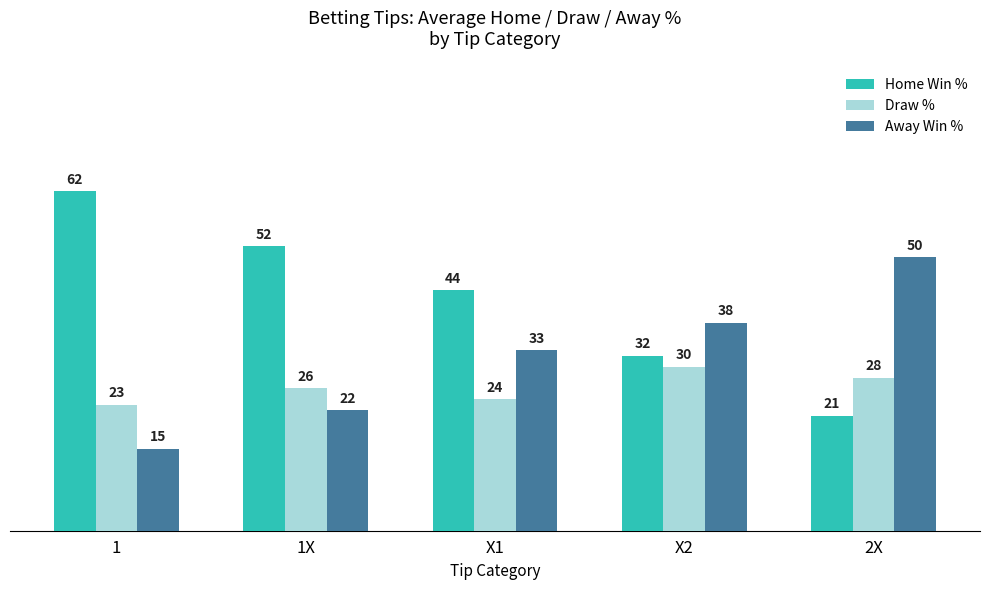

The Away Win % series shows 4 at 1. True or false?

False